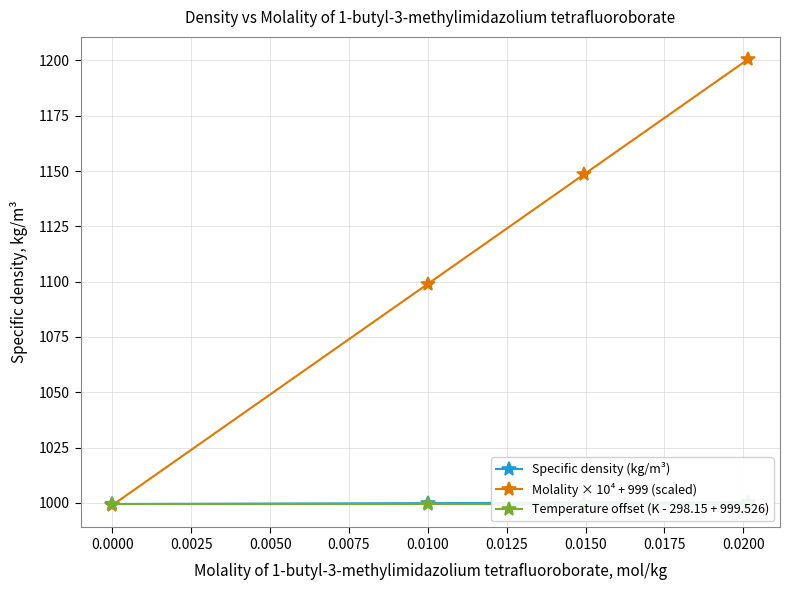

Which series ends up on top after the final intersection of Specific density (kg/m³) and Molality × 10⁴ + 999 (scaled)?

Molality × 10⁴ + 999 (scaled)